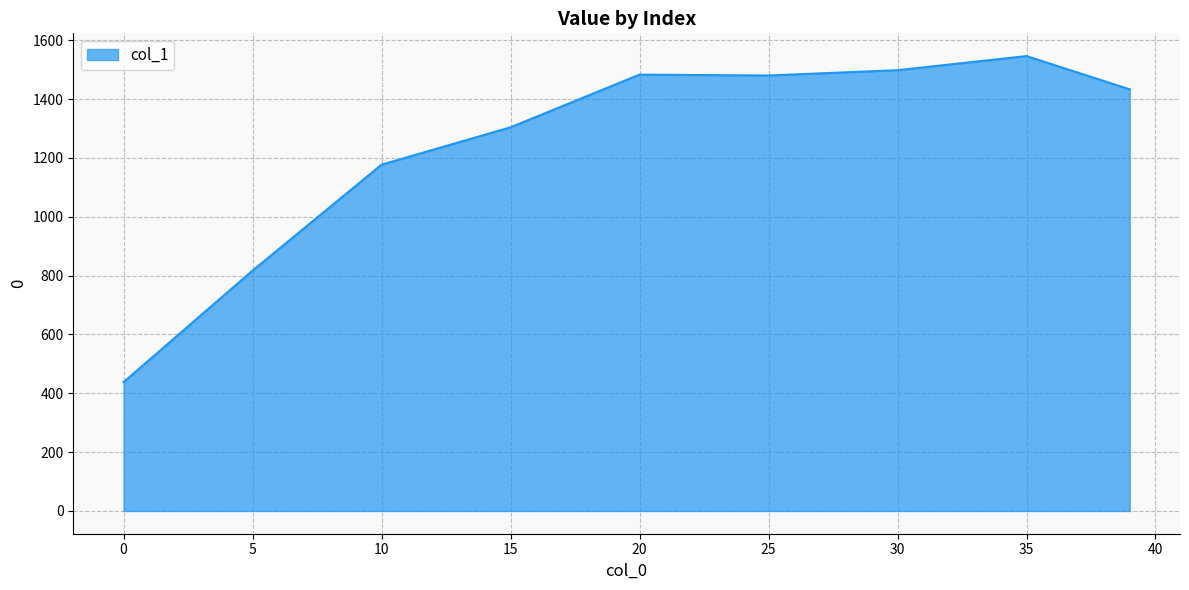

What is the difference between the maximum and minimum values?

1108